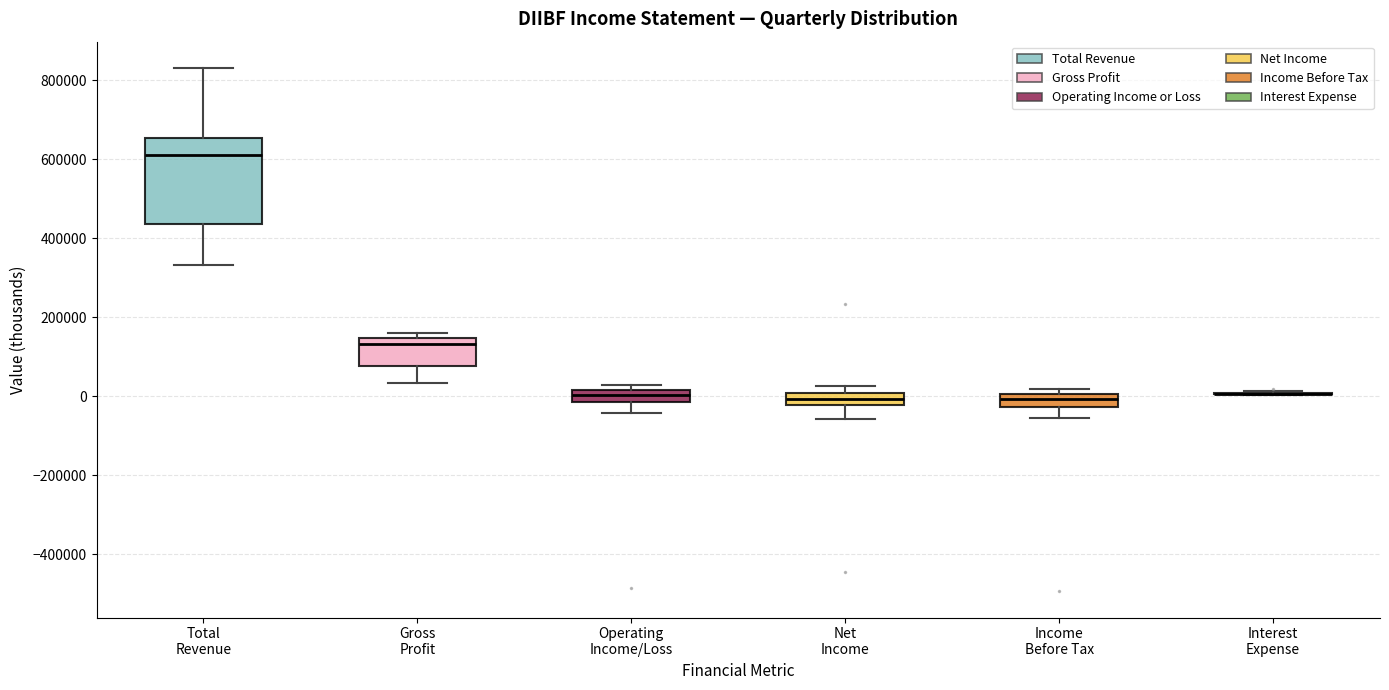

Which box is the tallest, from its lower edge to its upper edge?

Total Revenue